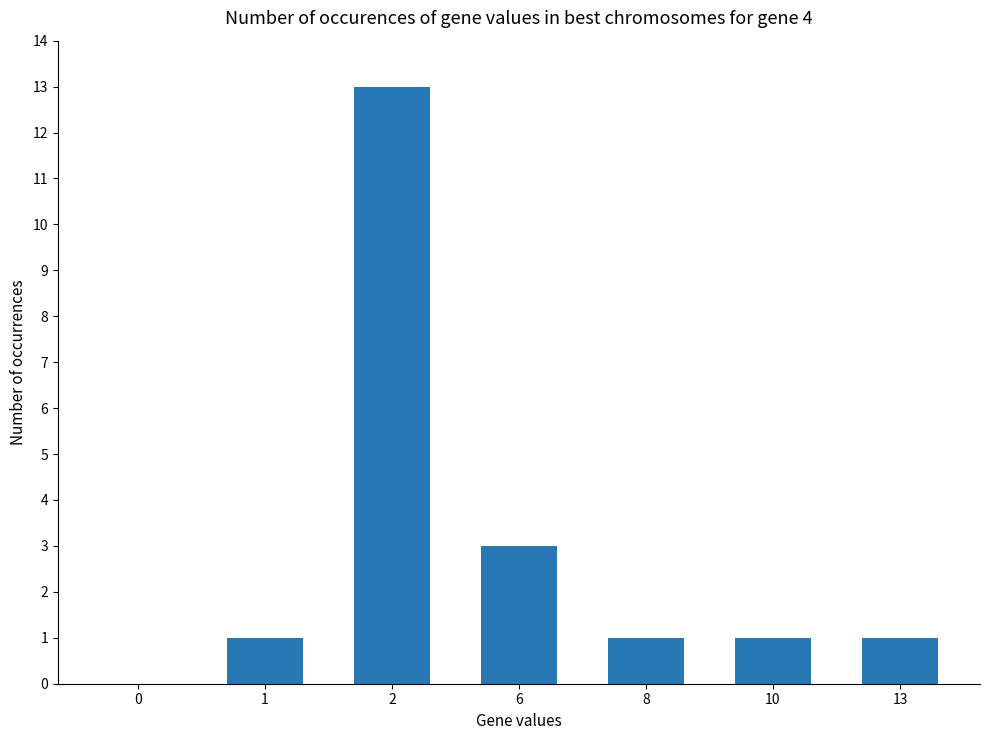

What is the maximum value shown in the chart?

13